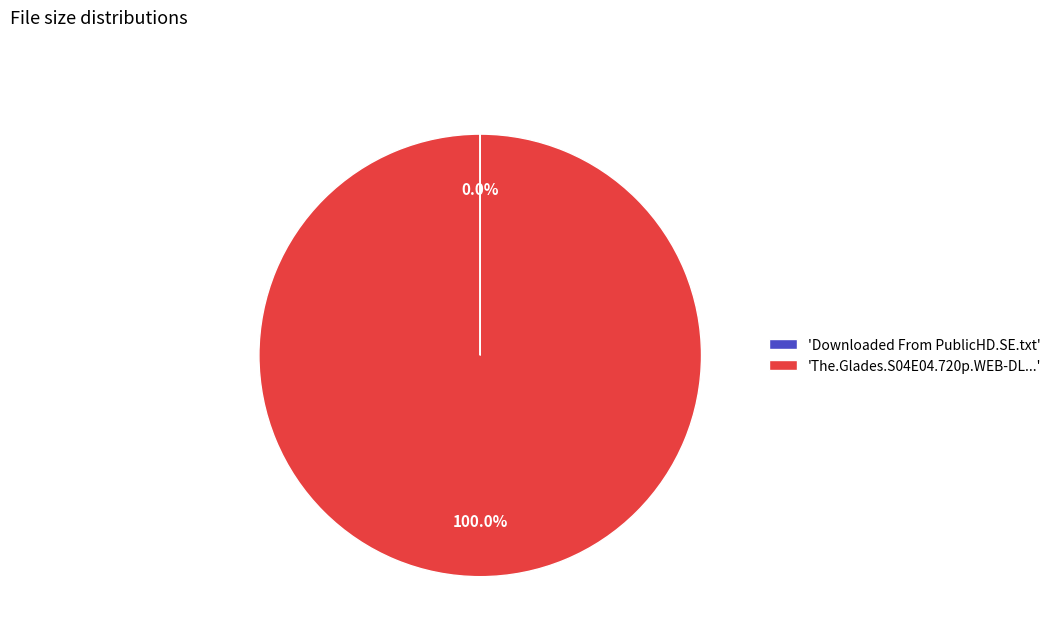

Does any single category account for the majority?

Yes